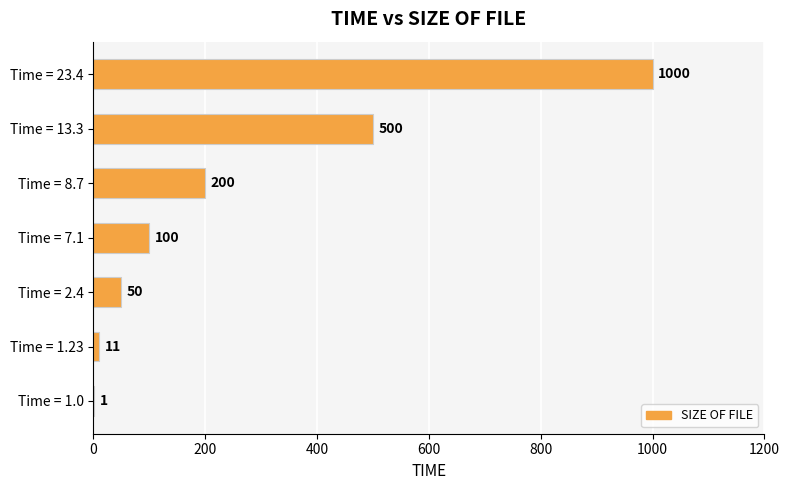

How many categories are shown in the chart?

7